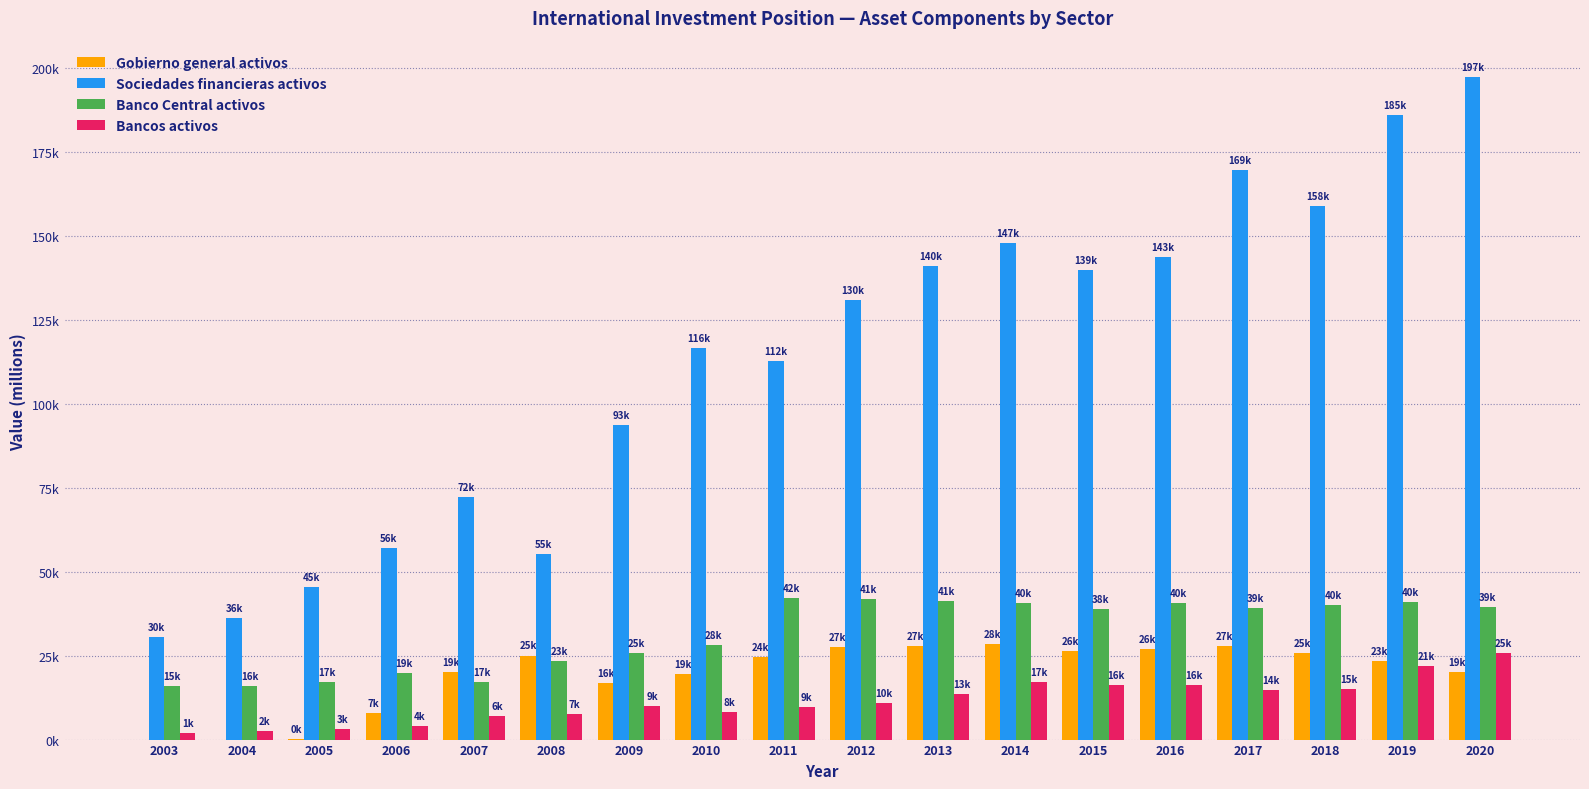

Where is Bancos activos nearest to the value 13878?

2013